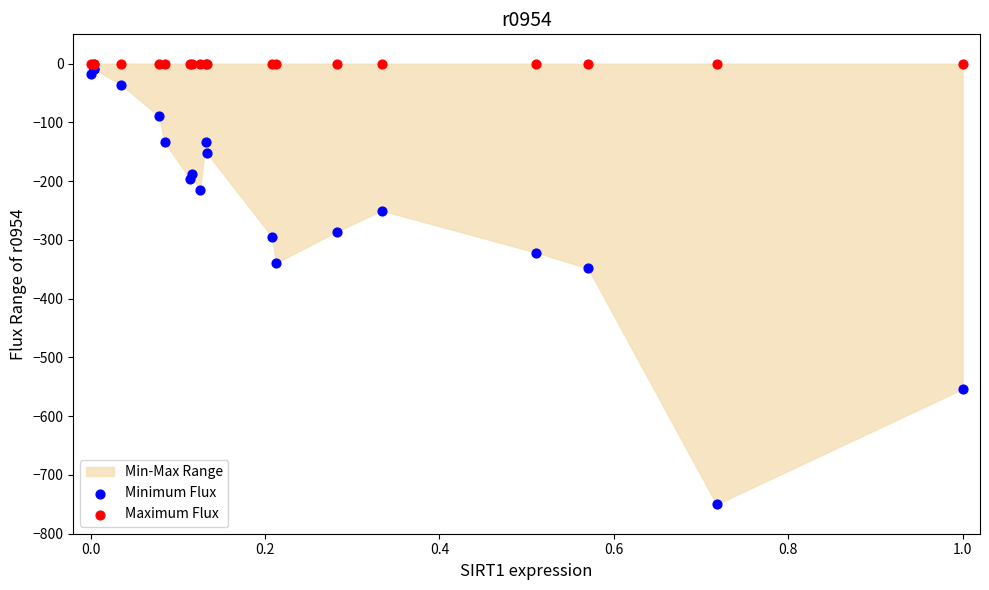

In the Minimum Flux series, what Y value is closest to -379?

-348.2